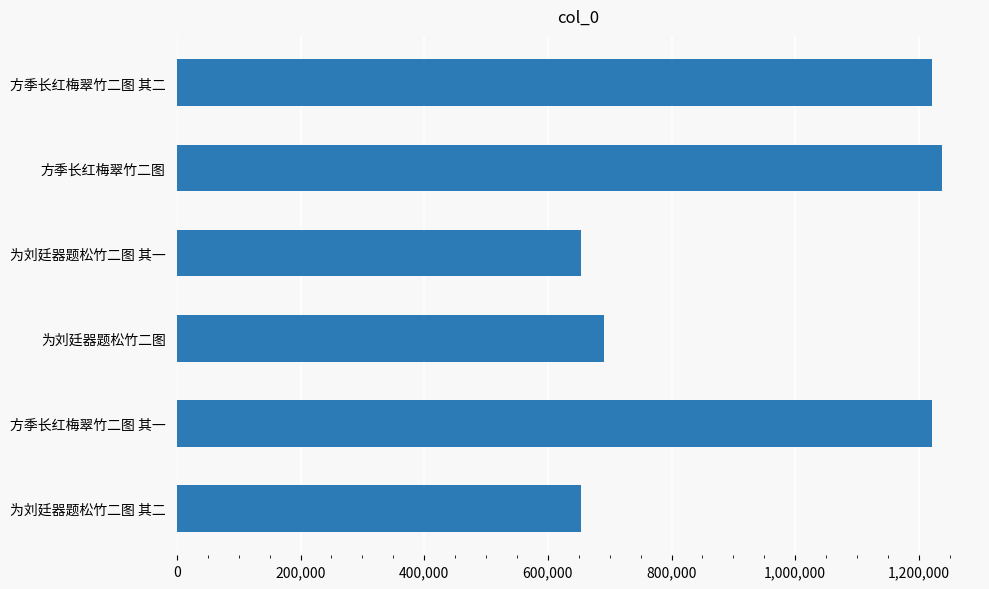

The chart shows a value of 690083 at 为刘廷器题松竹二图. True or false?

True